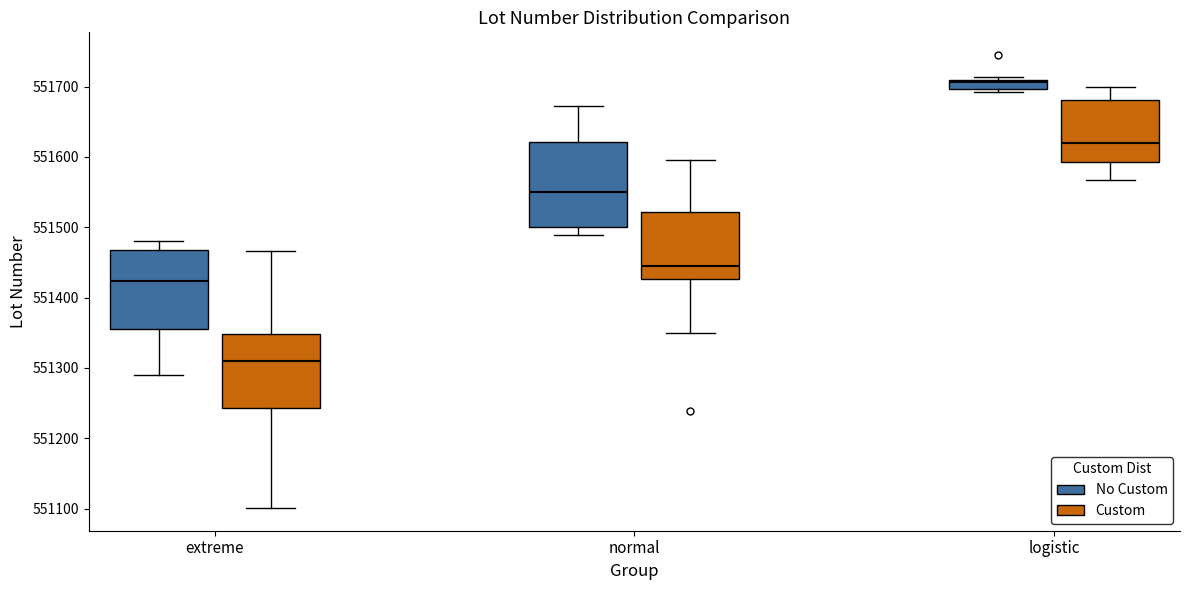

Where does the median line of the box for normal (No Custom) sit on the y-axis? The values are not printed on the chart, so give them approximately, as read against the axis.

551550